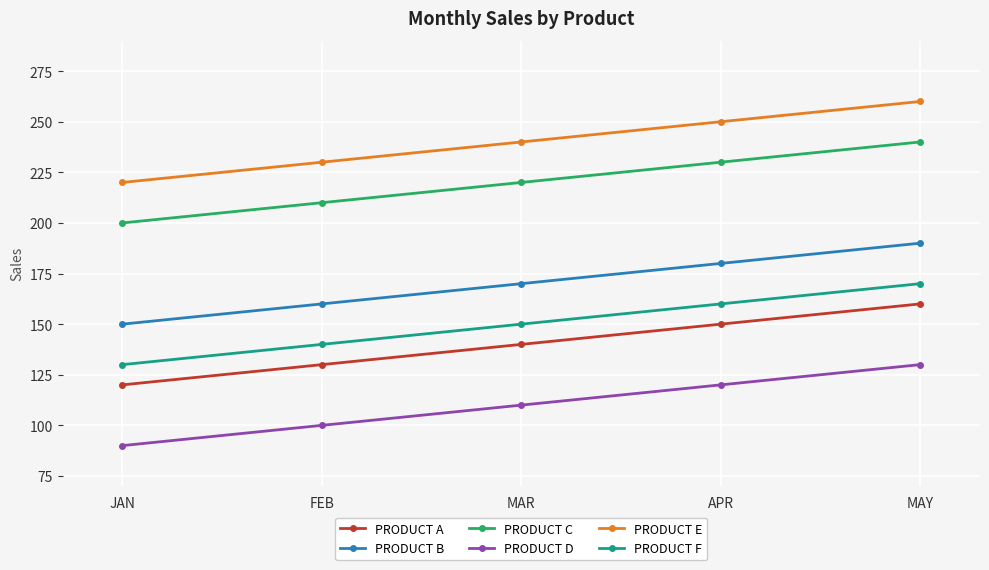

True or false: PRODUCT F has more than 1 interior local peaks.

False